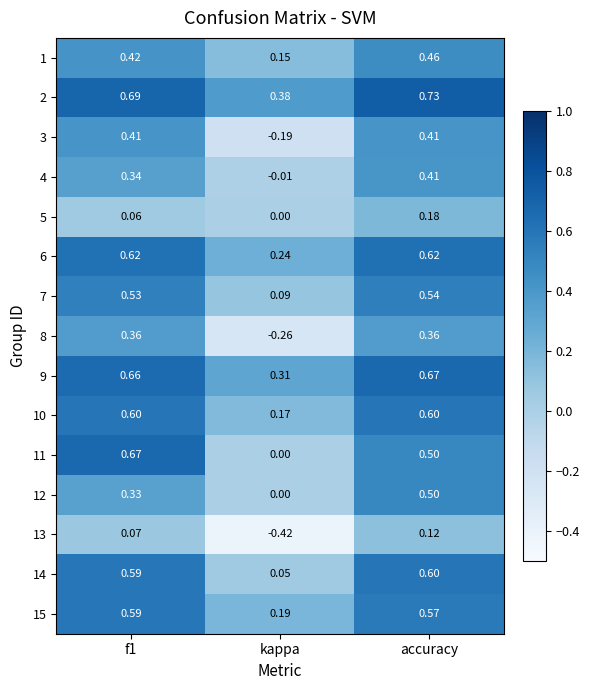

Which series has the largest total across all categories?

2